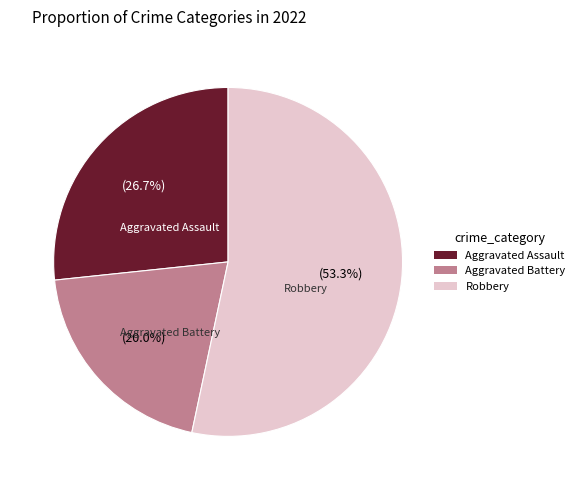

Which slice is the largest?

Robbery